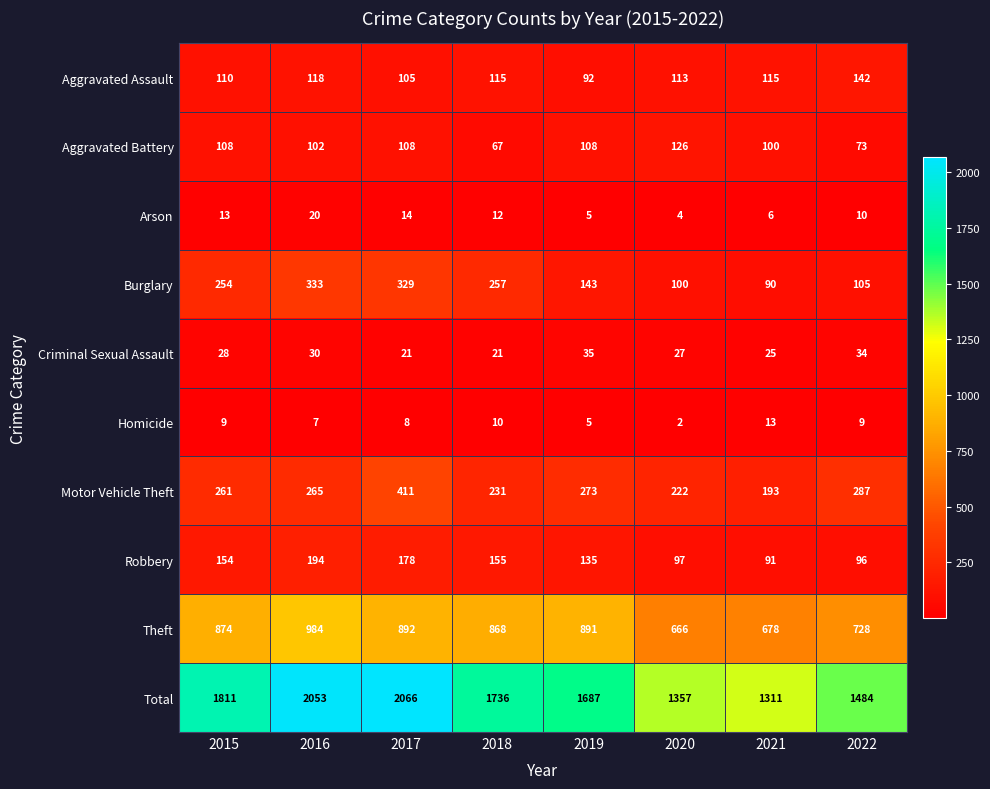

Rank the series by their maximum value, from highest to lowest.

Total, Theft, Motor Vehicle Theft, Burglary, Robbery, Aggravated Assault, Aggravated Battery, Criminal Sexual Assault, Arson, Homicide